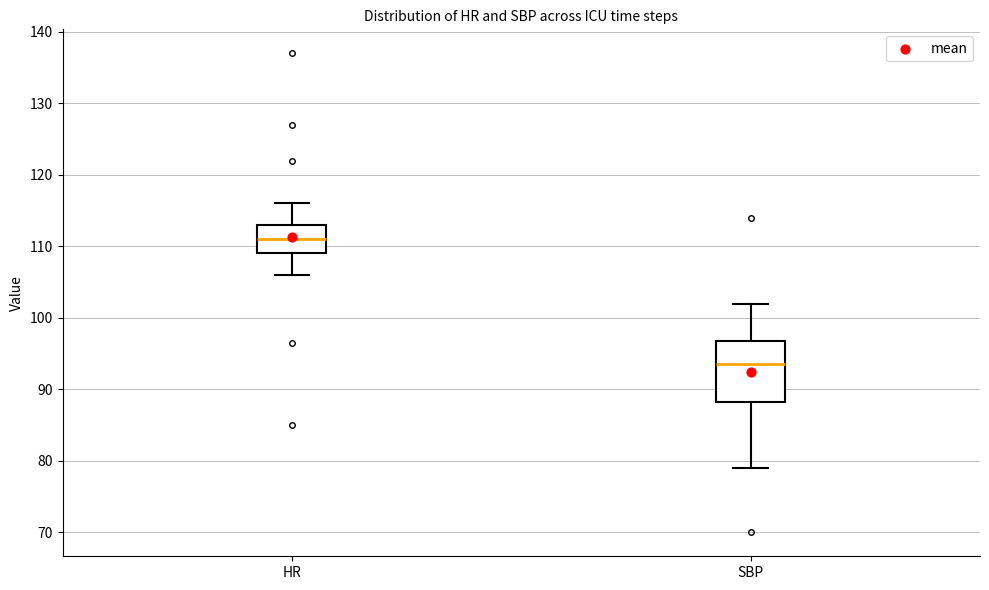

Reading left to right, transcribe this box plot: for each box, give where its median line is, the range the box spans, and where its two whiskers end, as read against the y-axis. The values are not printed on the chart, so give them approximately, as read against the axis.

HR: median 111, box 109 to 113, whiskers 106 to 116
SBP: median 94, box 88 to 97, whiskers 79 to 102